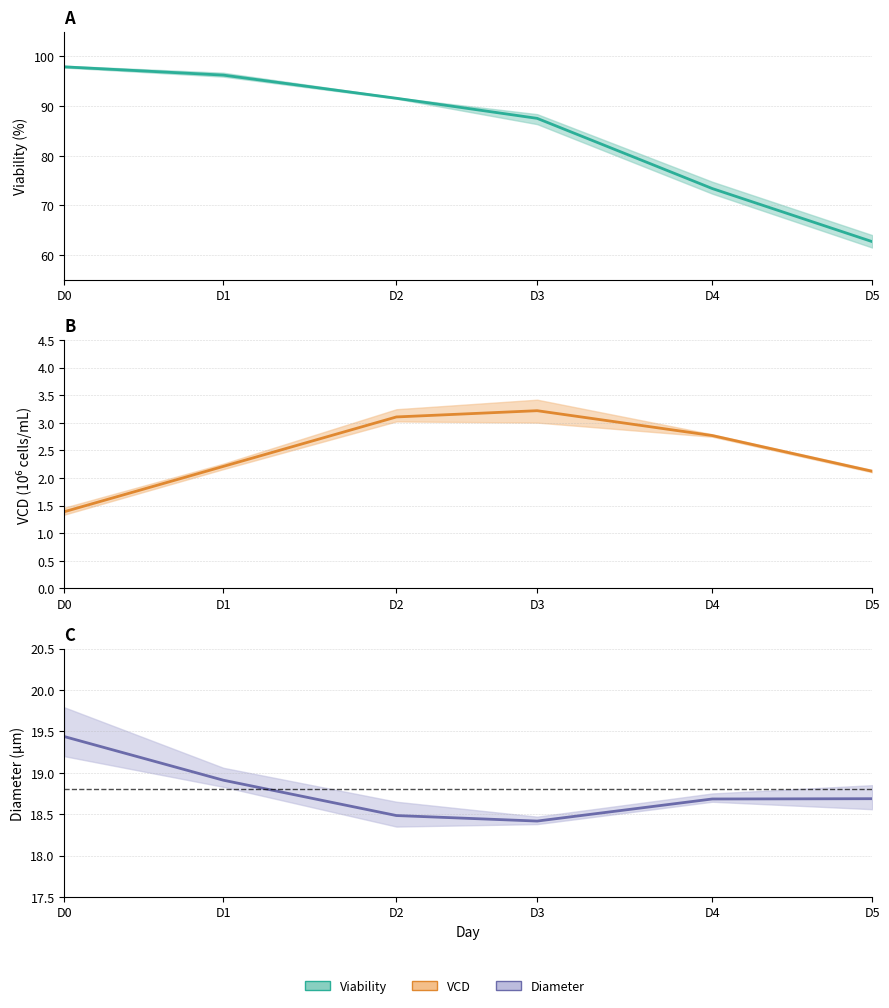

At which label does Diameter mean reach its peak?

D0